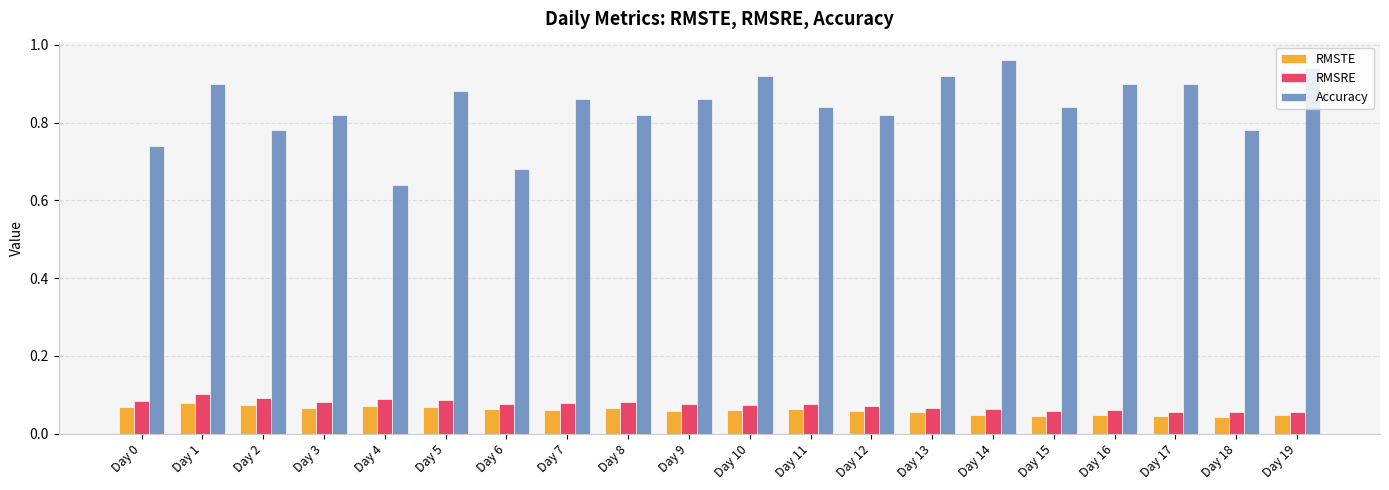

The Accuracy series shows 1.5 at Day 10. True or false?

False